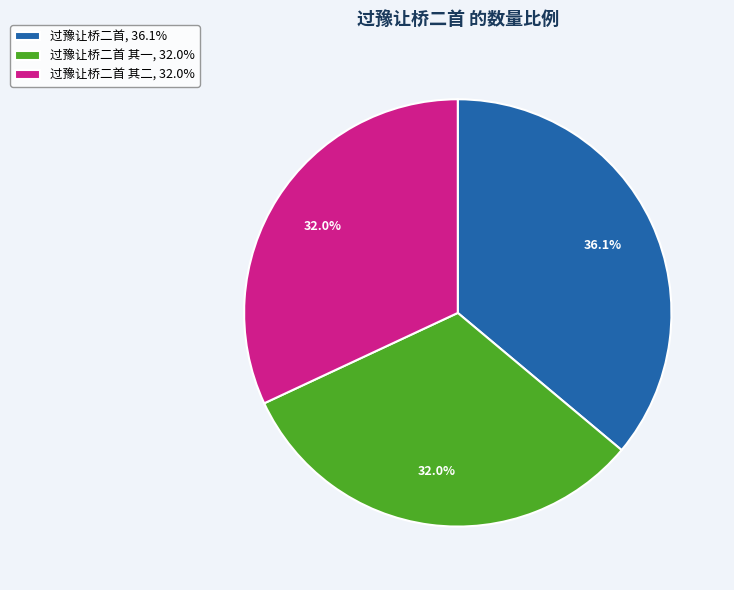

What portion of the pie excludes 过豫让桥二首 其二, 32.0%?

68.0%